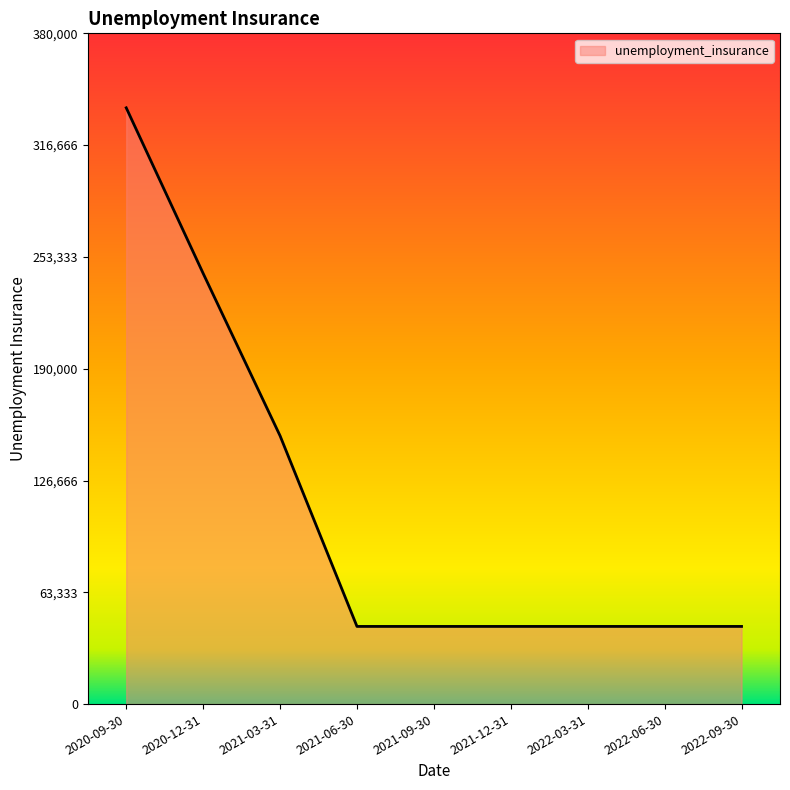

What position from the left is 2022-06-30?

8